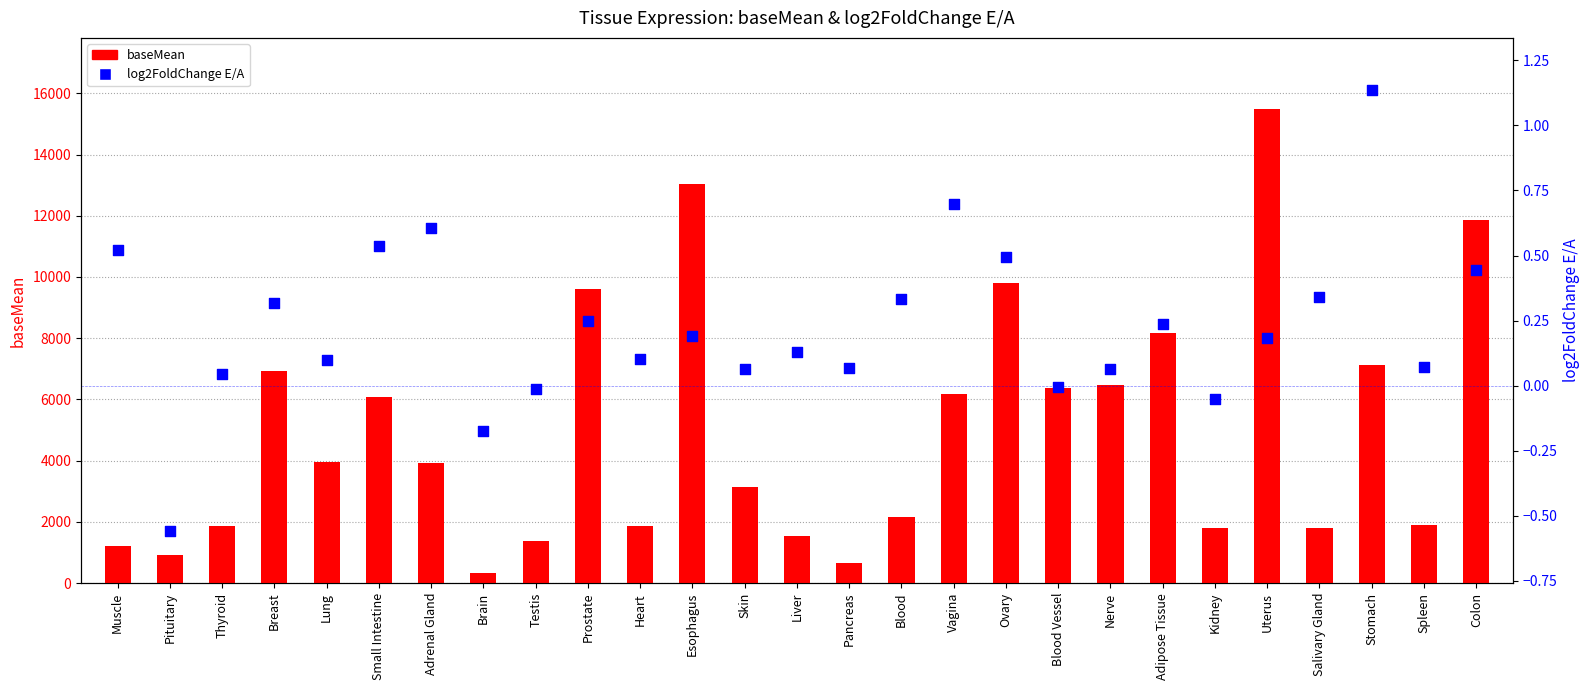

What is the total value across all series at Breast?

6936.9